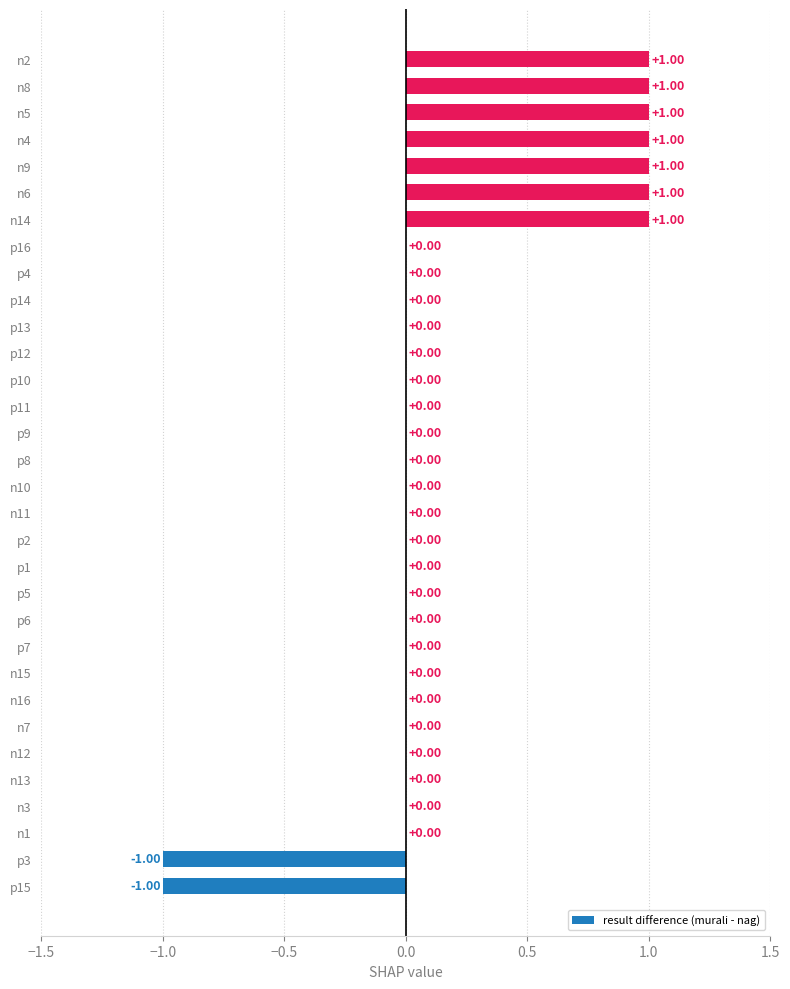

What is the change in value from p10 to n9?

+1